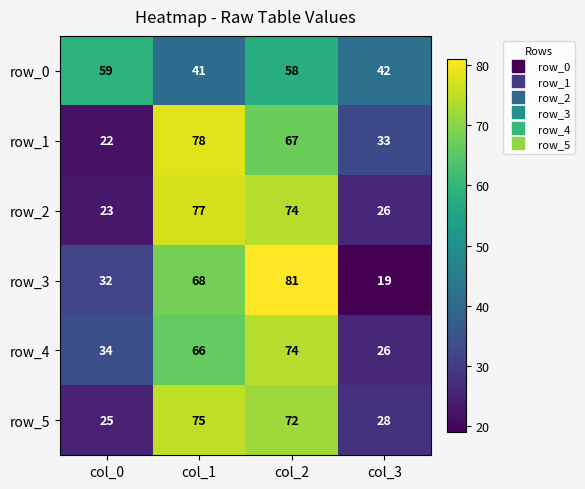

At which category is the sum across all series the highest?

col_2